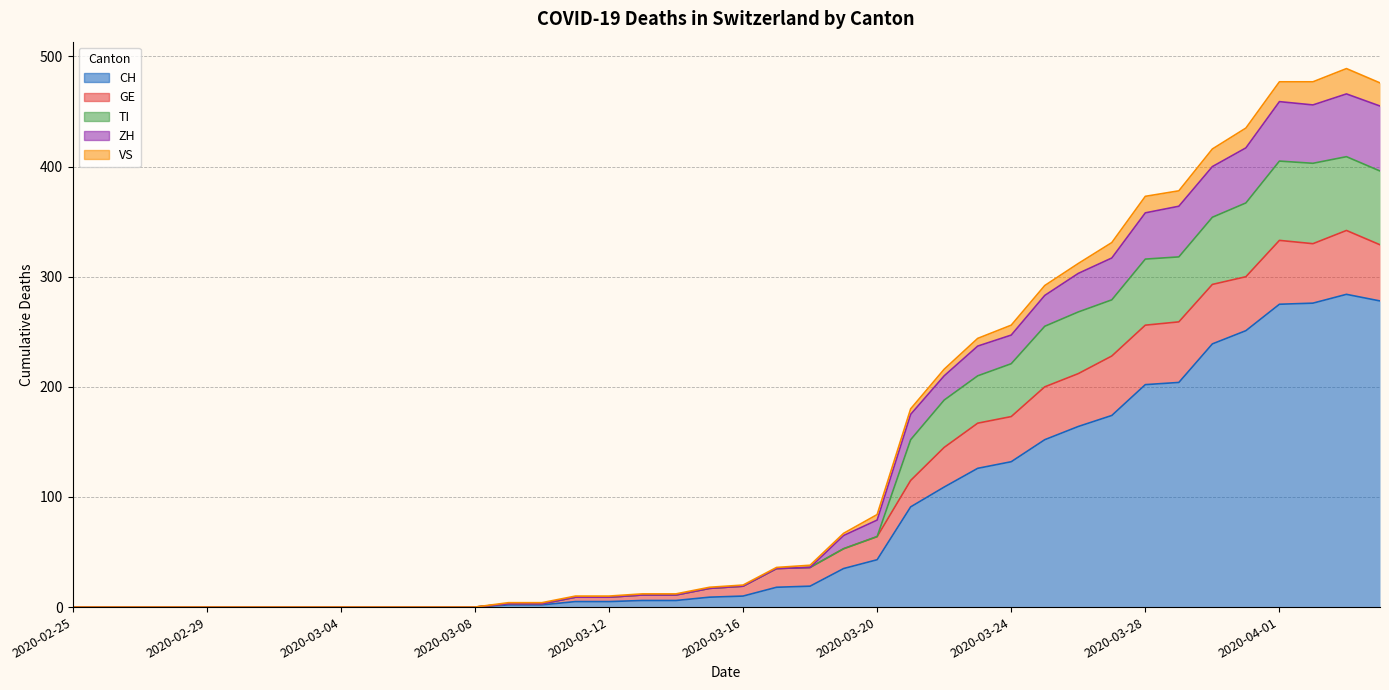

True or false: CH has a value of -171 at 2020-03-24.

False